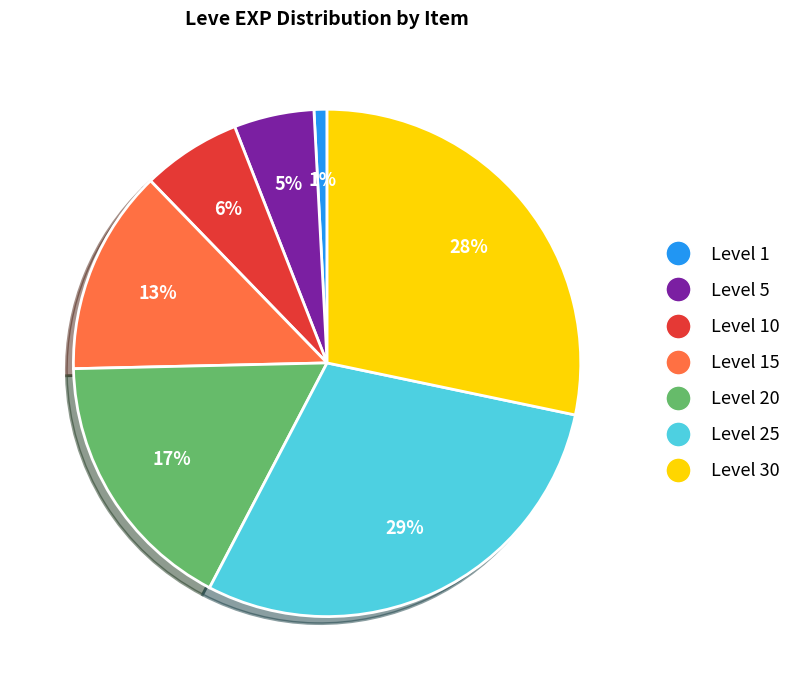

Does any single category account for the majority?

No